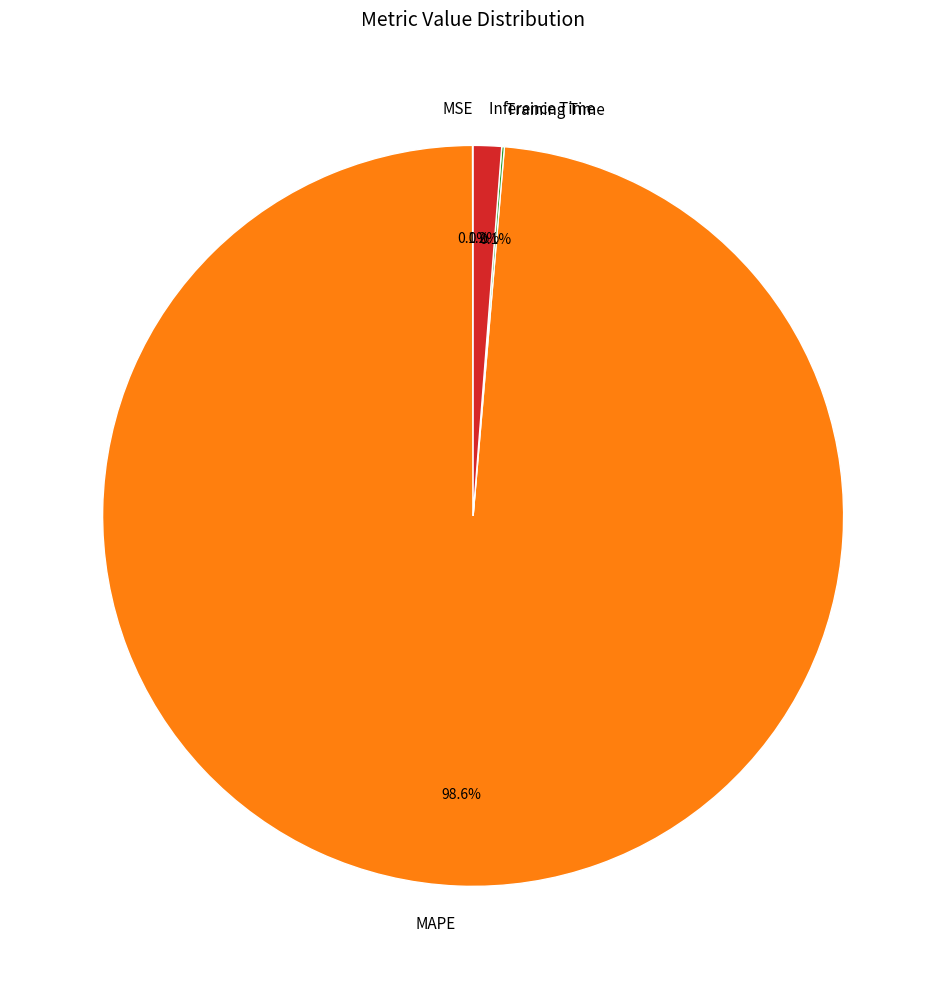

Does MAPE account for over 50% of the chart?

Yes